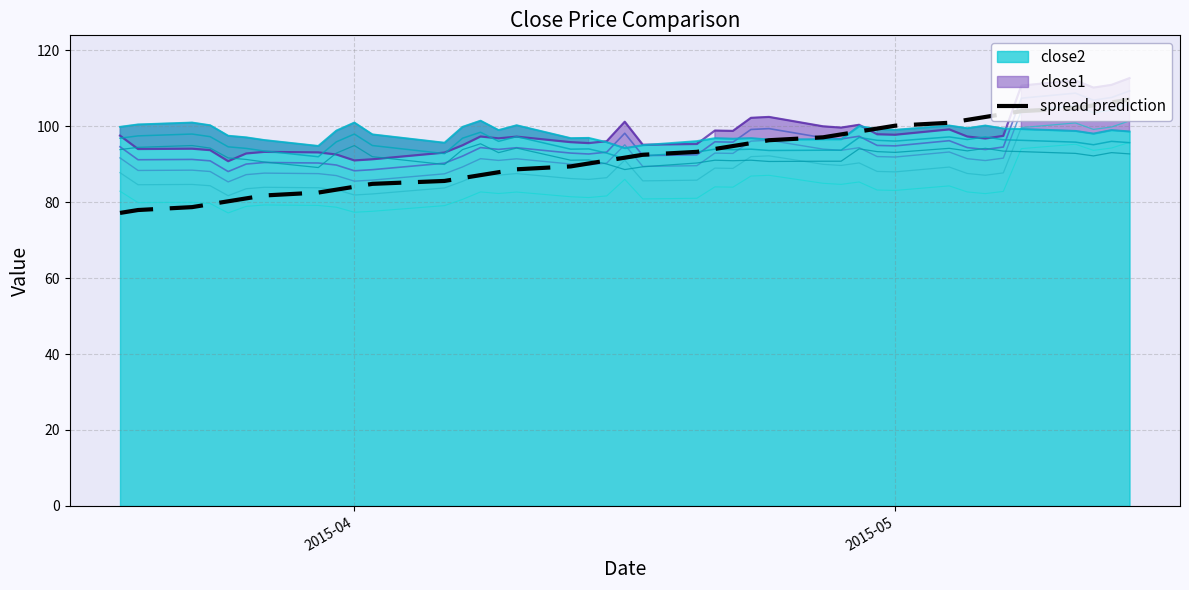

What is the highest value of the spread prediction series?

107.0